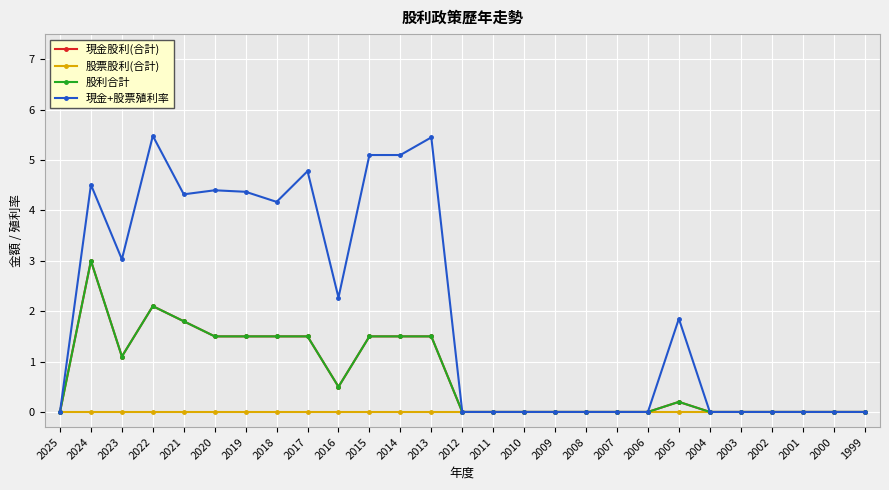

Does the chart display data point markers on the line(s)?

Yes